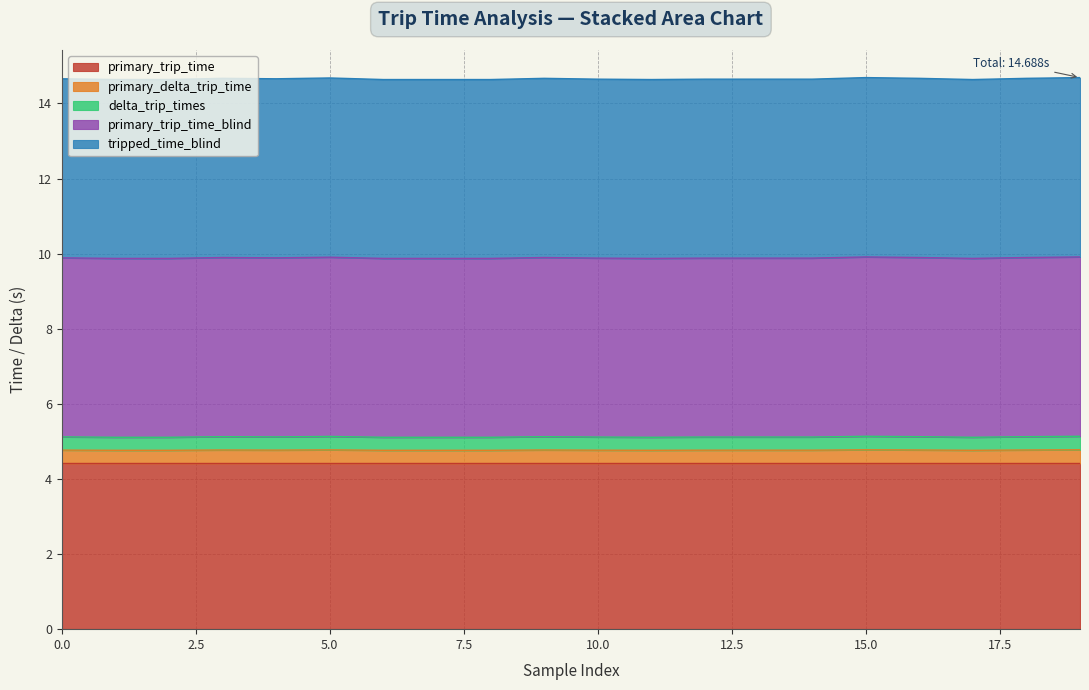

True or false: delta_trip_times has more than 2 points higher than both neighbors.

True